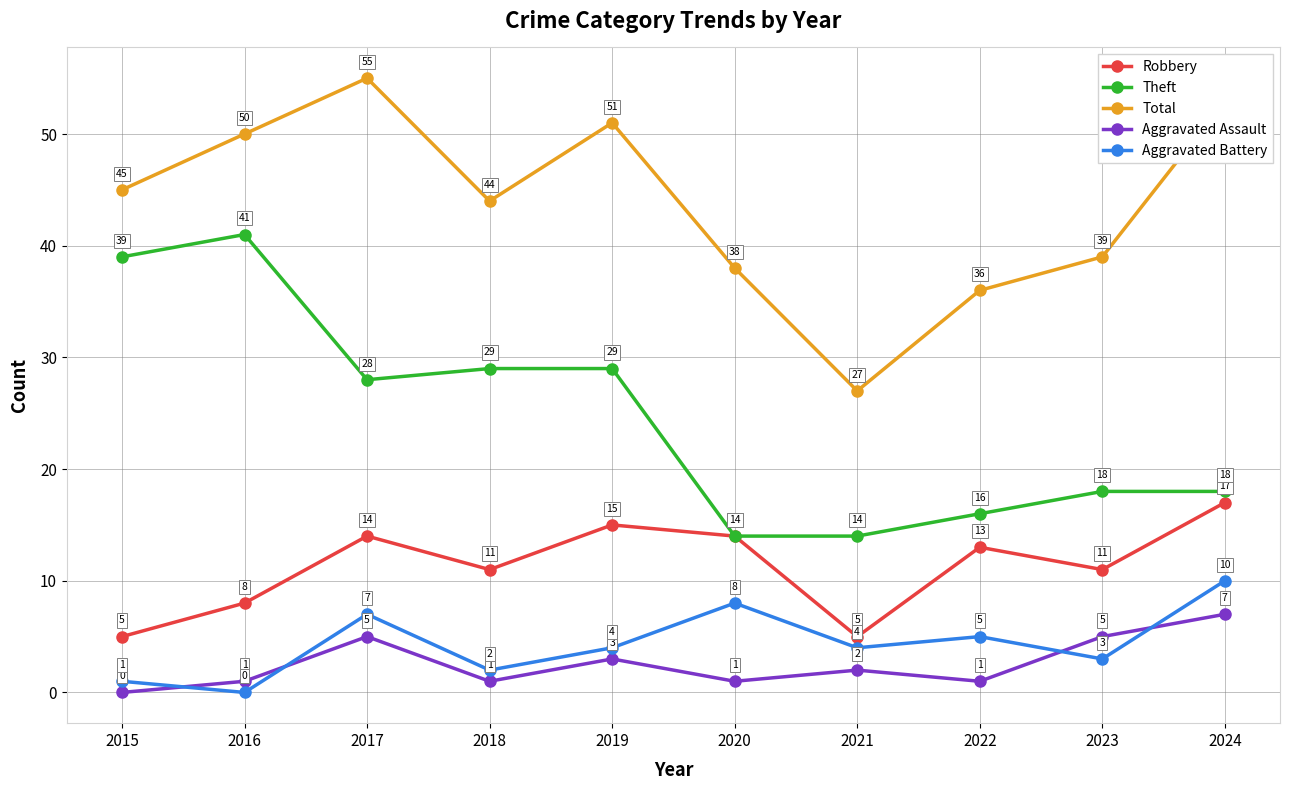

What is the average value of the Aggravated Assault series?

3